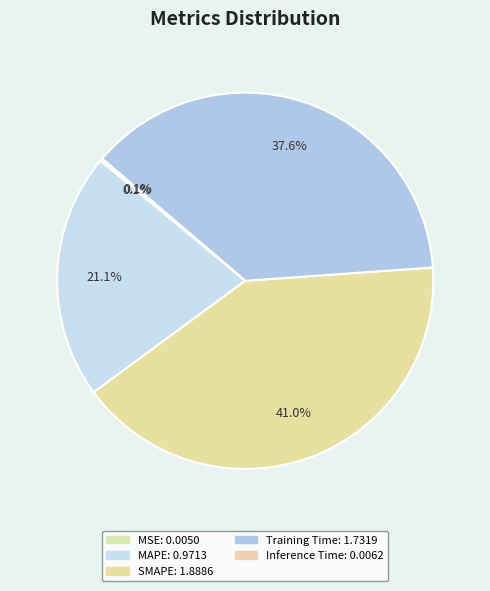

What percentage is NOT represented by MSE?

99.9%